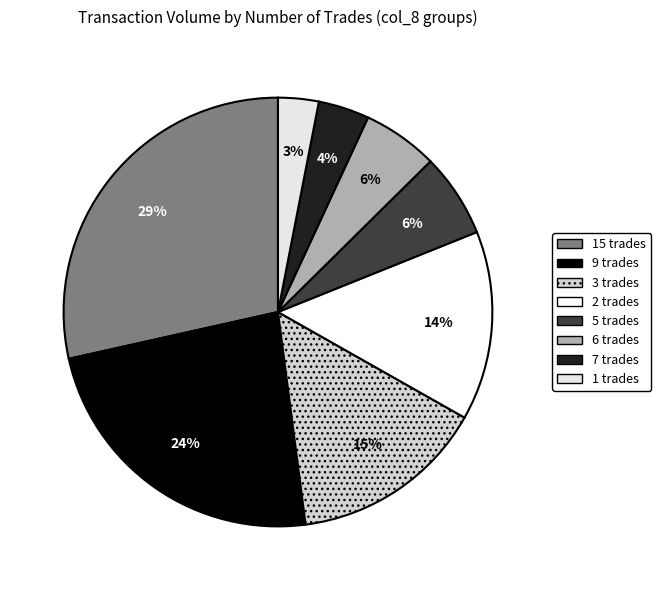

What is the smallest slice in the pie chart?

1 trades